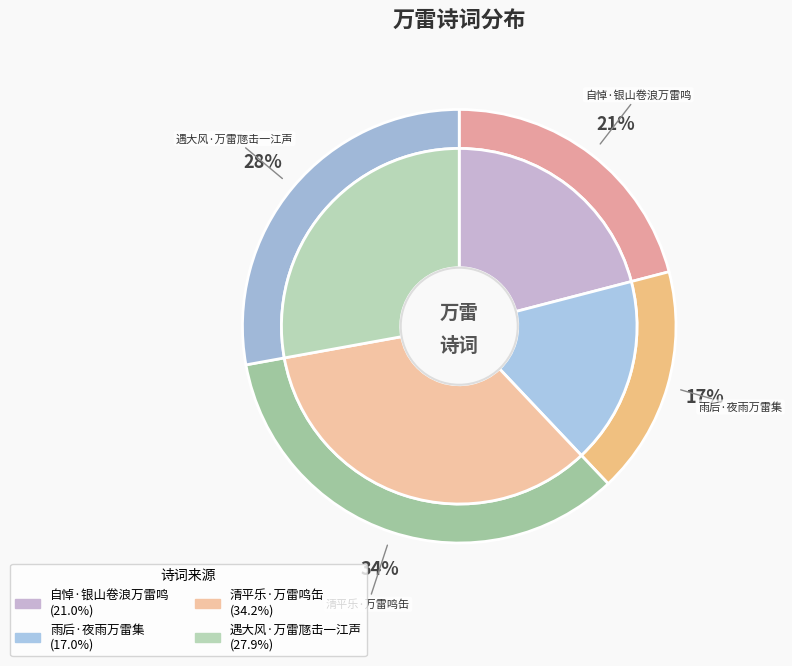

To the nearest percent, what is the difference between the 遇大风·万雷豗击一江声 and 雨后·夜雨万雷集 slice percentages?

11%